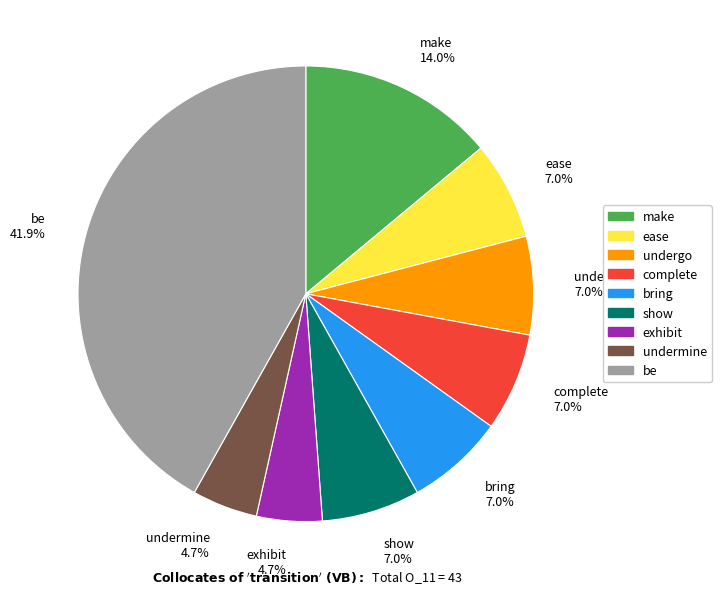

Which category has the biggest portion of the pie?

be